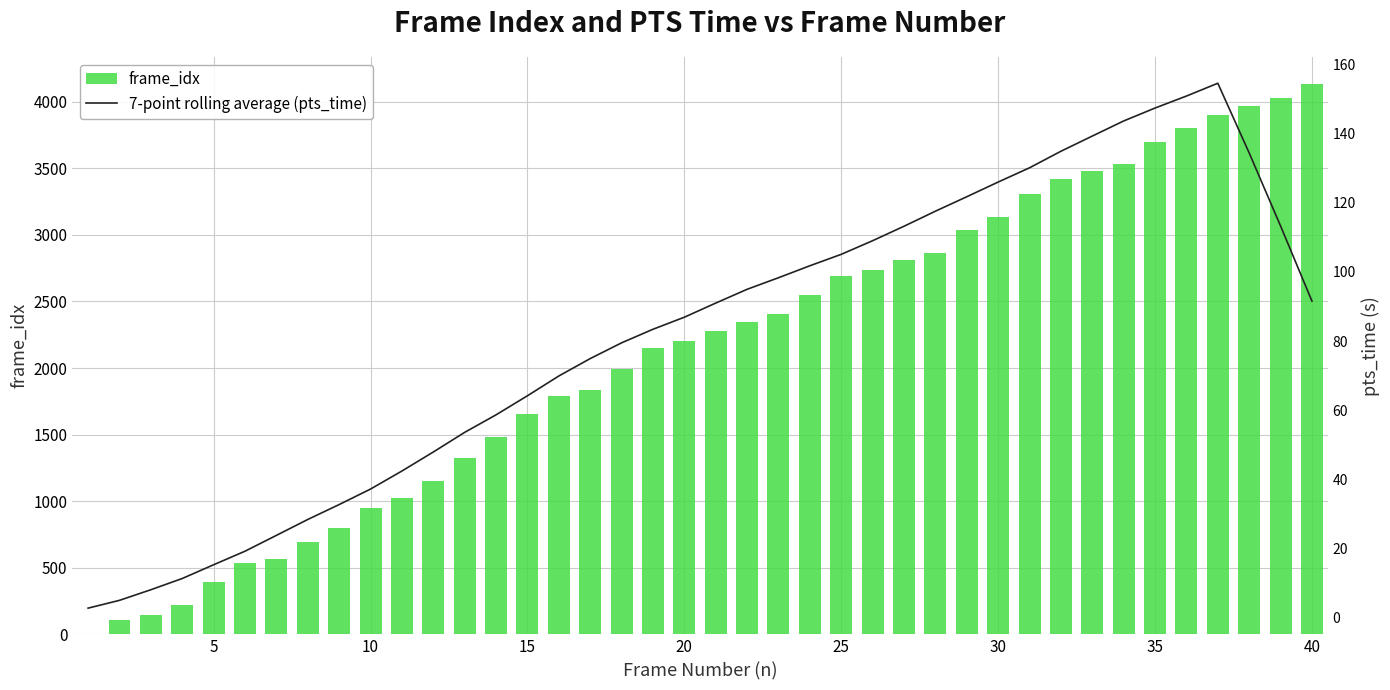

How many values in the frame_idx series are below 2281?

20